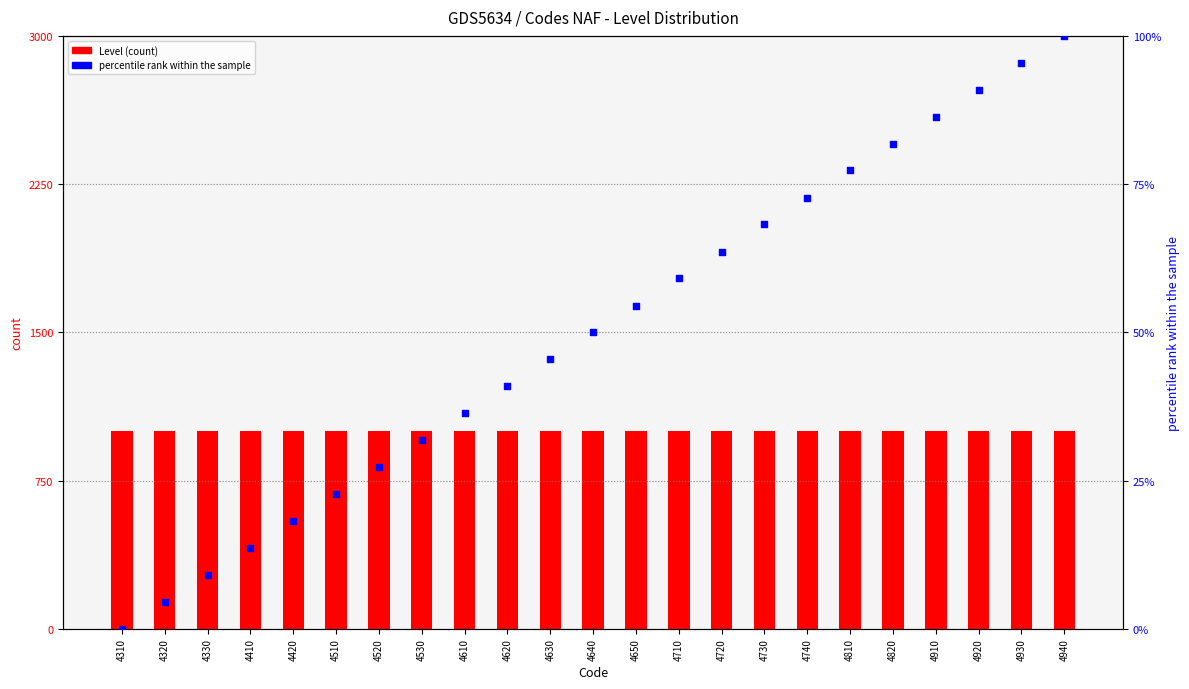

Which series has the widest spread of Y values?

percentile rank within the sample